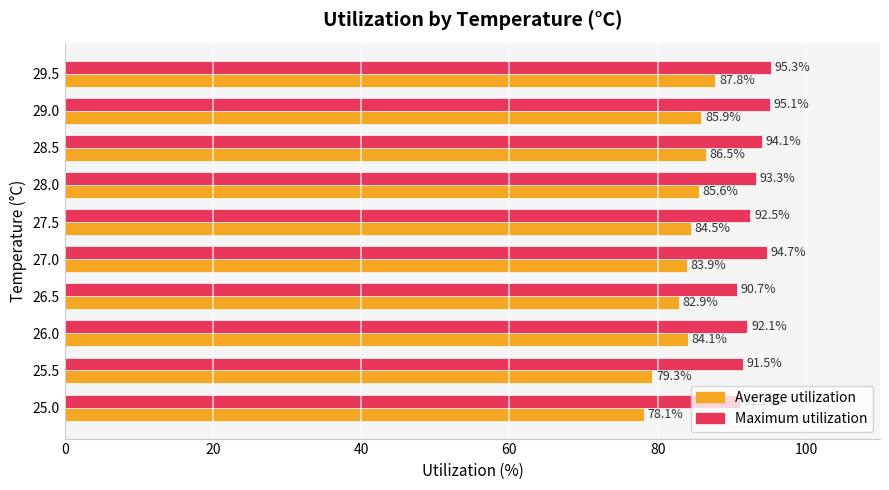

The Maximum utilization series shows 129.0 at 27.0. True or false?

False